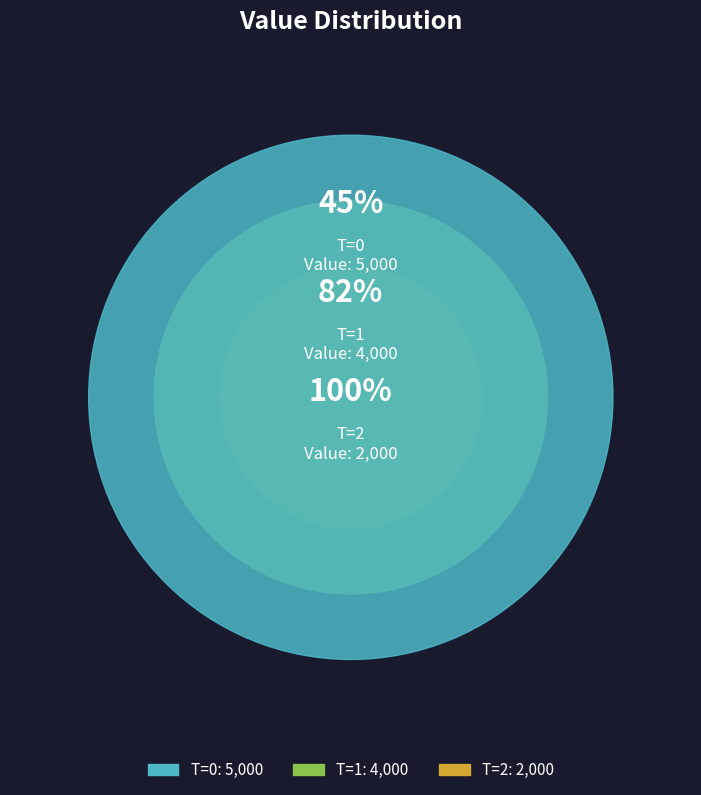

Which category has the smallest portion of the pie?

2